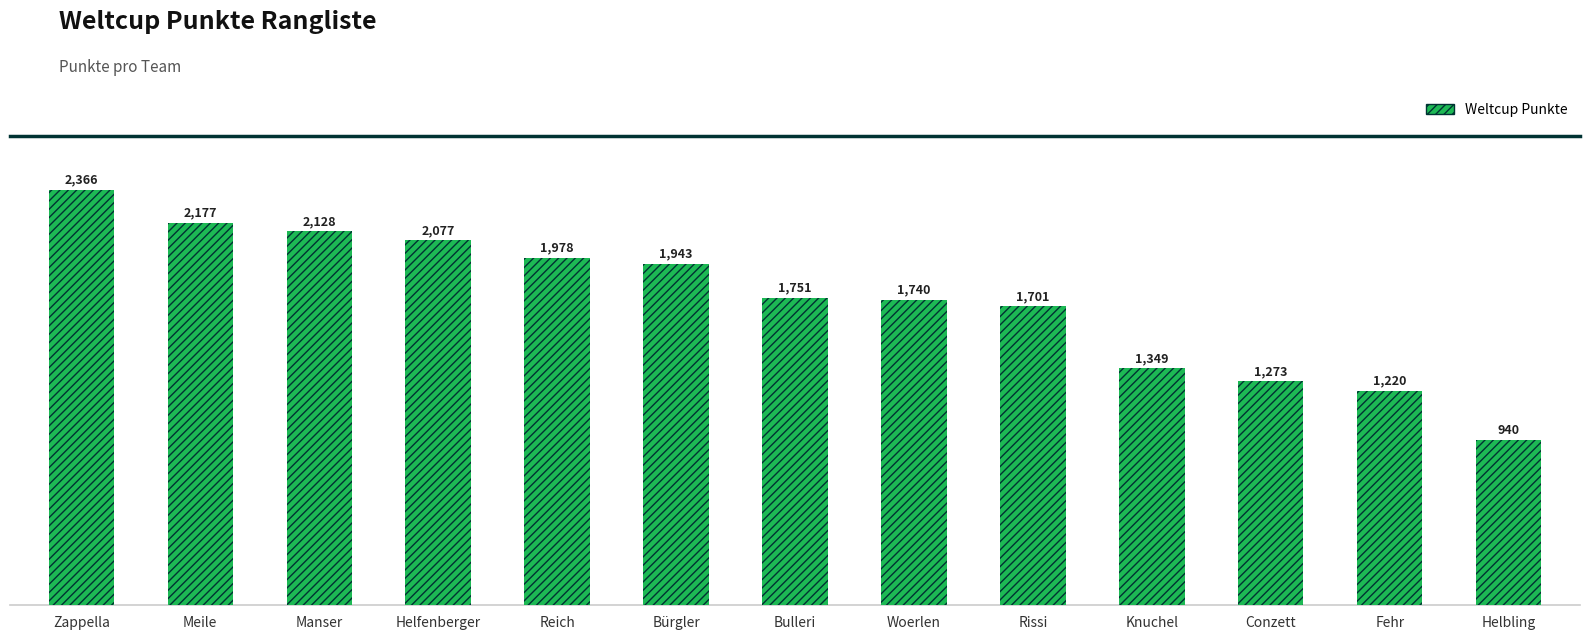

Reading left to right, what are all the values shown in this chart?

2366	2177	2128	2077	1978	1943	1751	1740	1701	1349	1273	1220	940